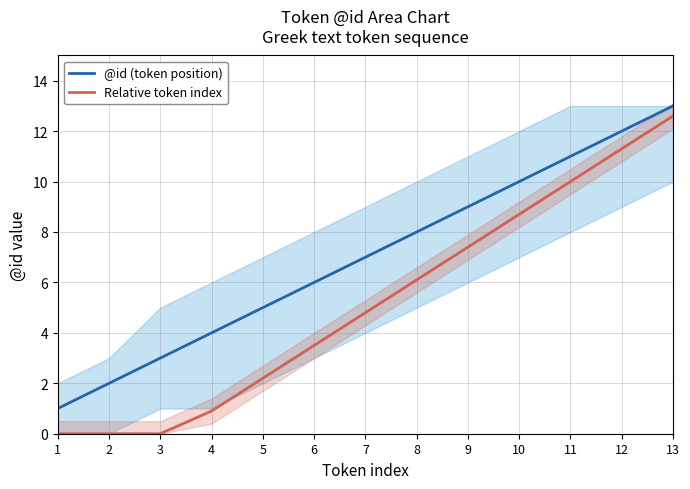

What is the difference between the Relative token index values at 1 and 8?

6.1